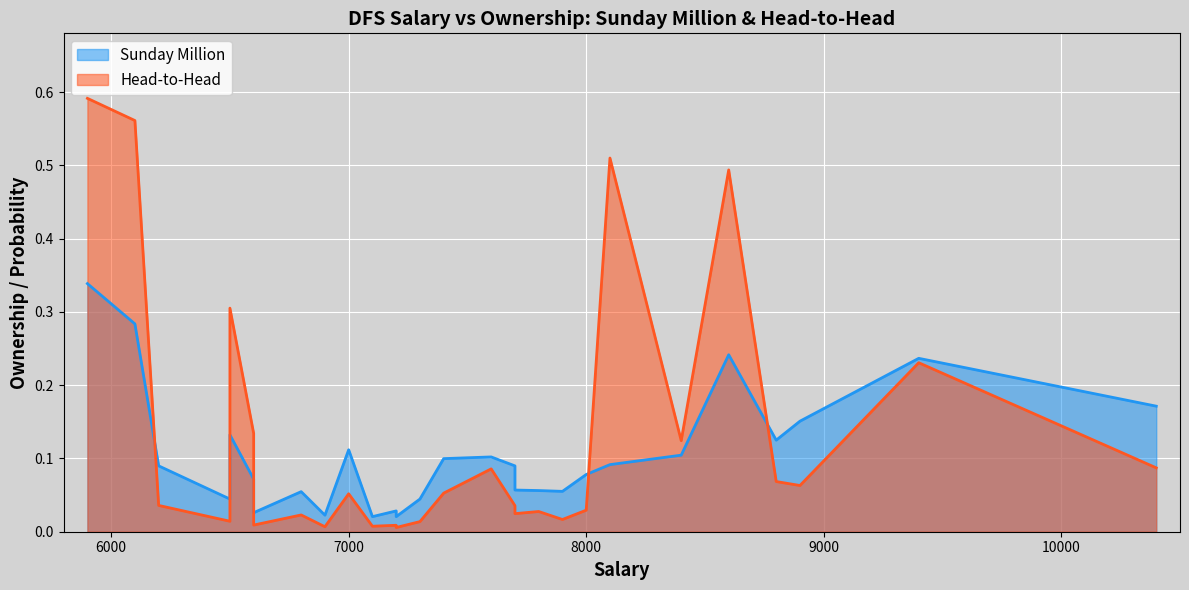

The Head-to-Head series shows 0.1 at 26. True or false?

False